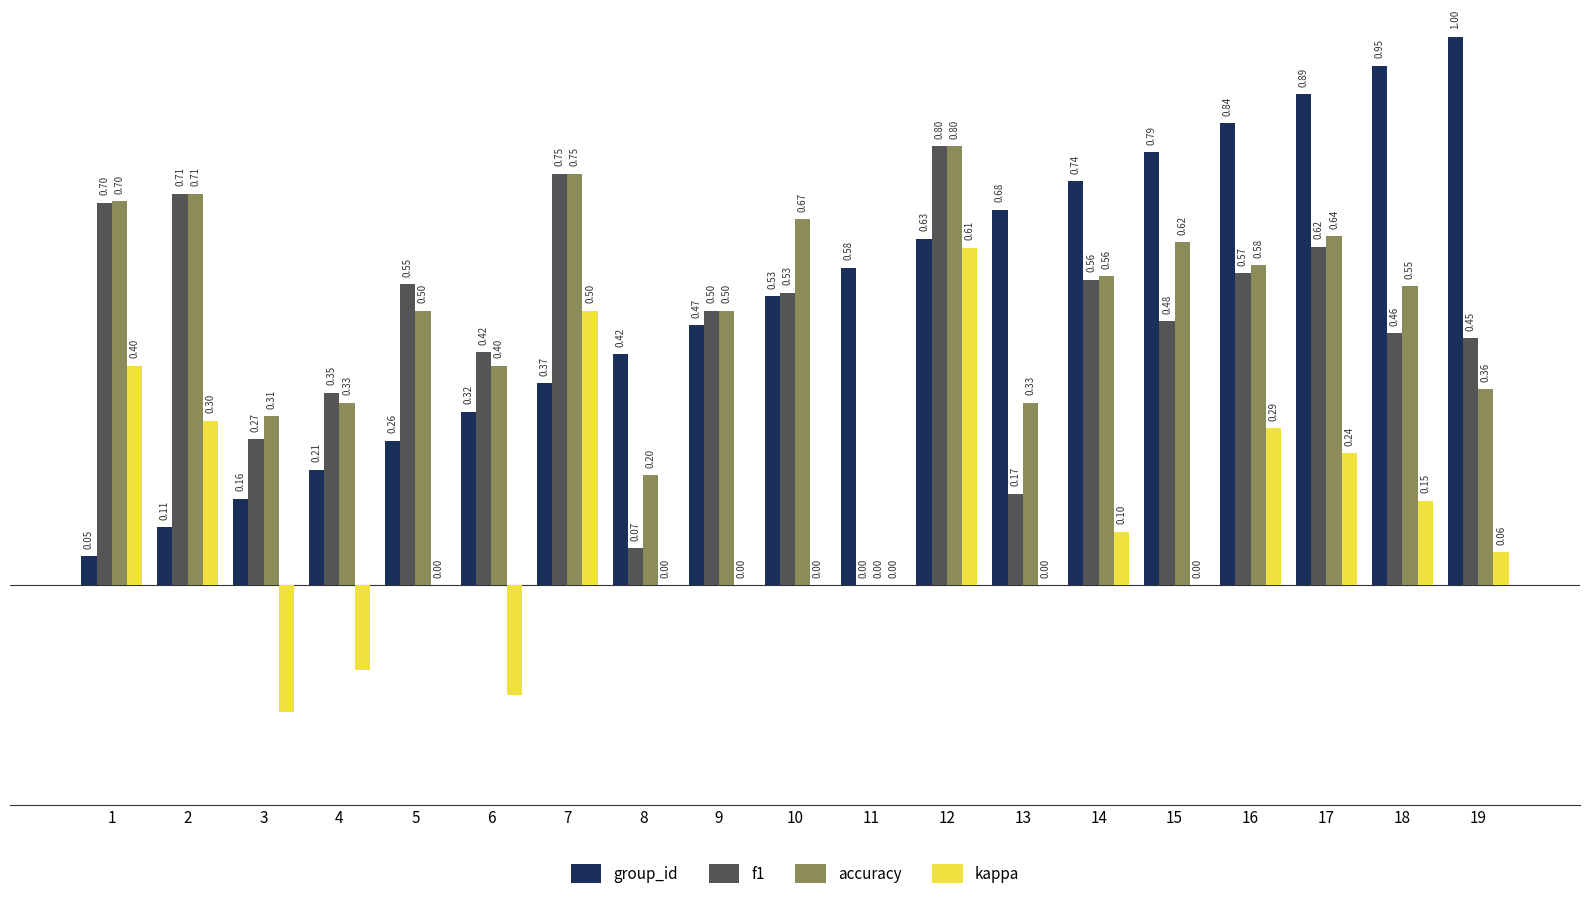

Is the value of f1 at 7 greater than the value of kappa at 16?

Yes